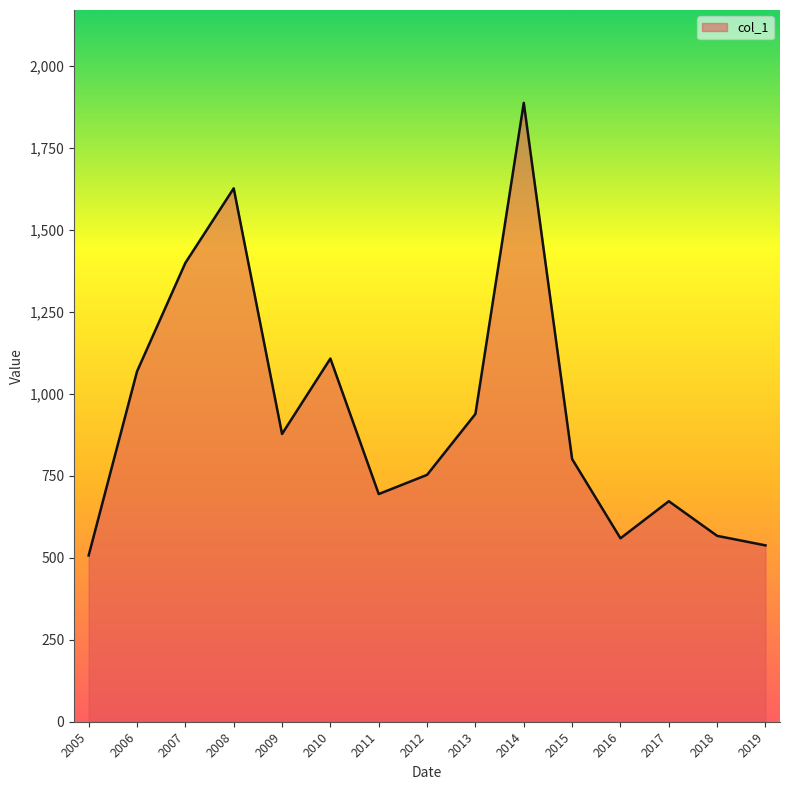

What is the minimum value shown in the chart?

507.2